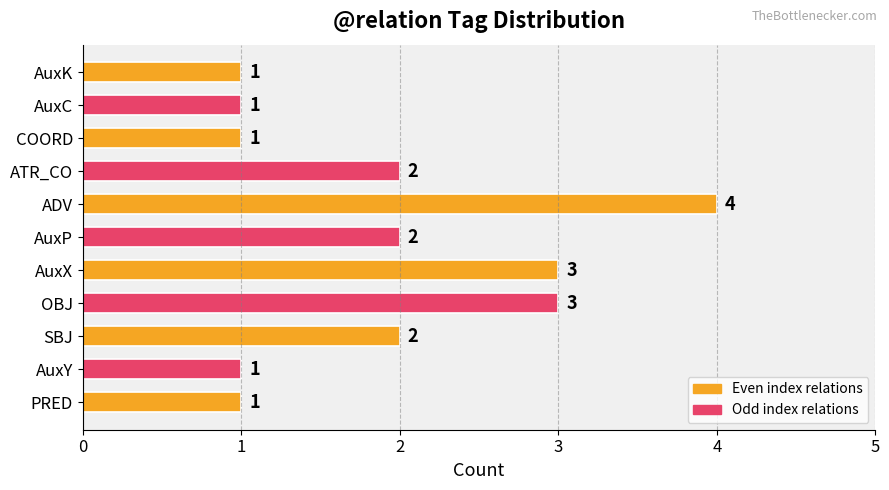

What is the greatest value displayed?

4